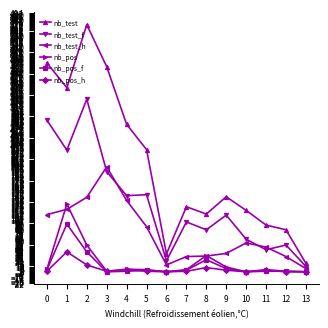

List the series in order of their peak value, lowest first.

nb_pos_h, nb_pos_f, nb_pos, nb_test_h, nb_test_f, nb_test